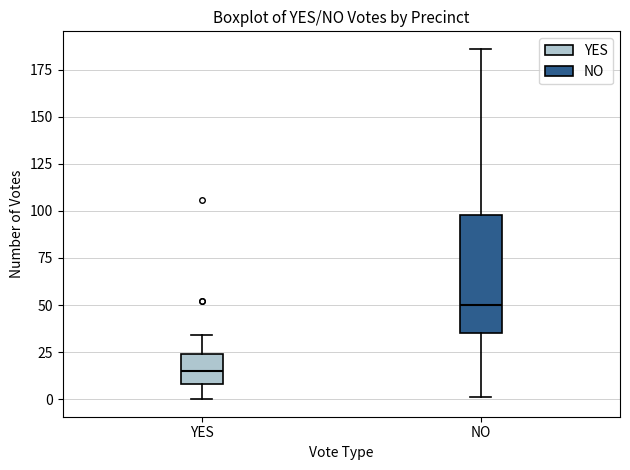

Which box is the tallest, from its lower edge to its upper edge?

NO